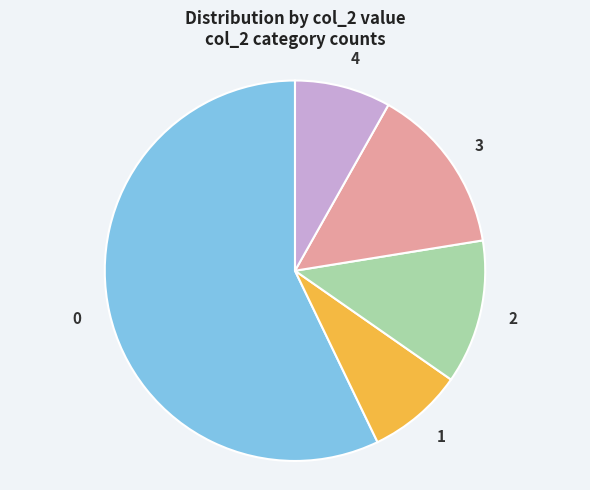

Is the sum of 0 and 1 greater than half?

Yes